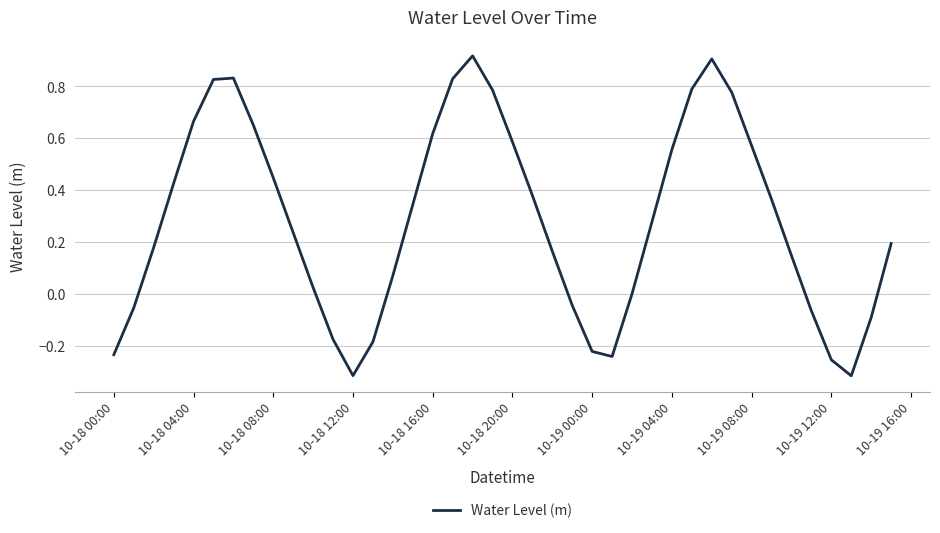

What is the difference between the maximum and minimum values?

1.2